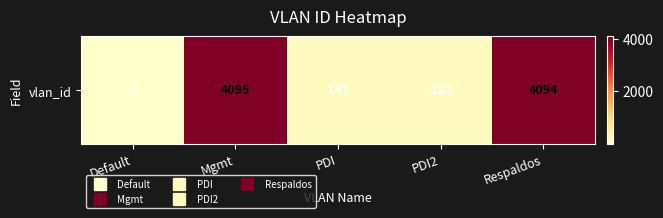

At which category does the chart reach its minimum across all series?

Default